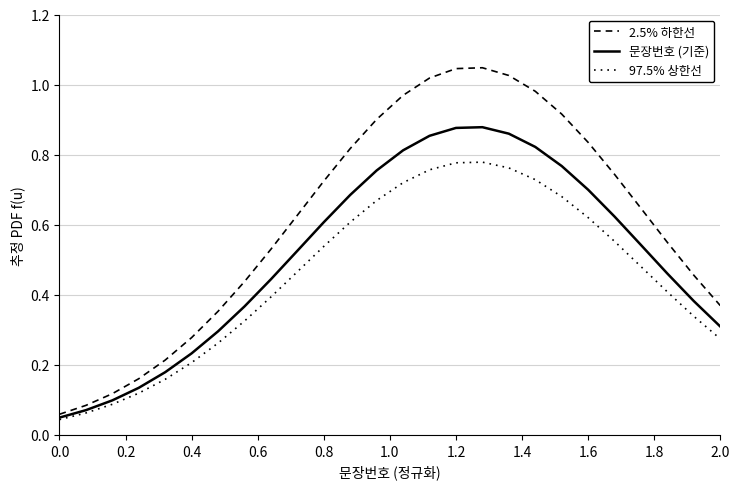

True or false: 문장번호 (기준) has more than 2 interior local peaks.

False